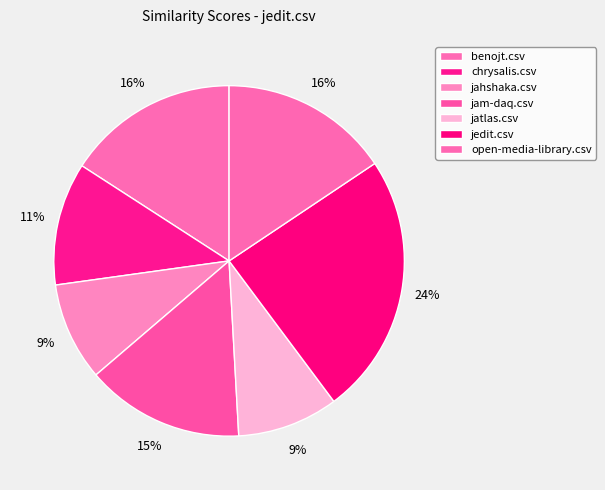

What percentage is the jam-daq.csv slice, to the nearest percent?

15%